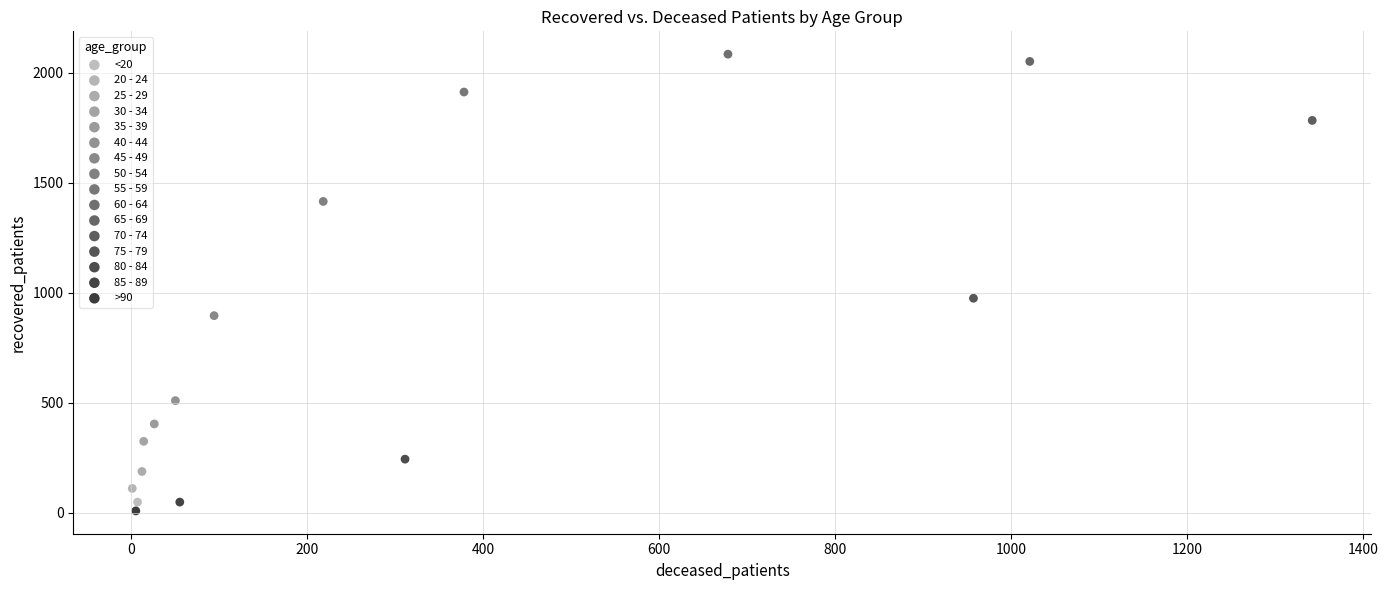

Which series reaches the minimum Y coordinate?

>90